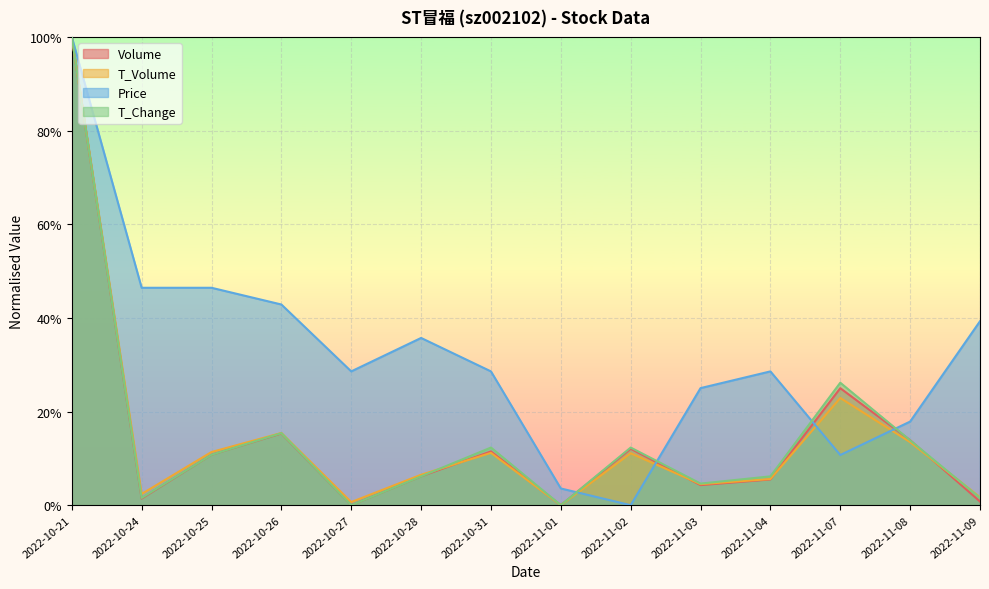

At how many categories does at least one series exceed 0?

14